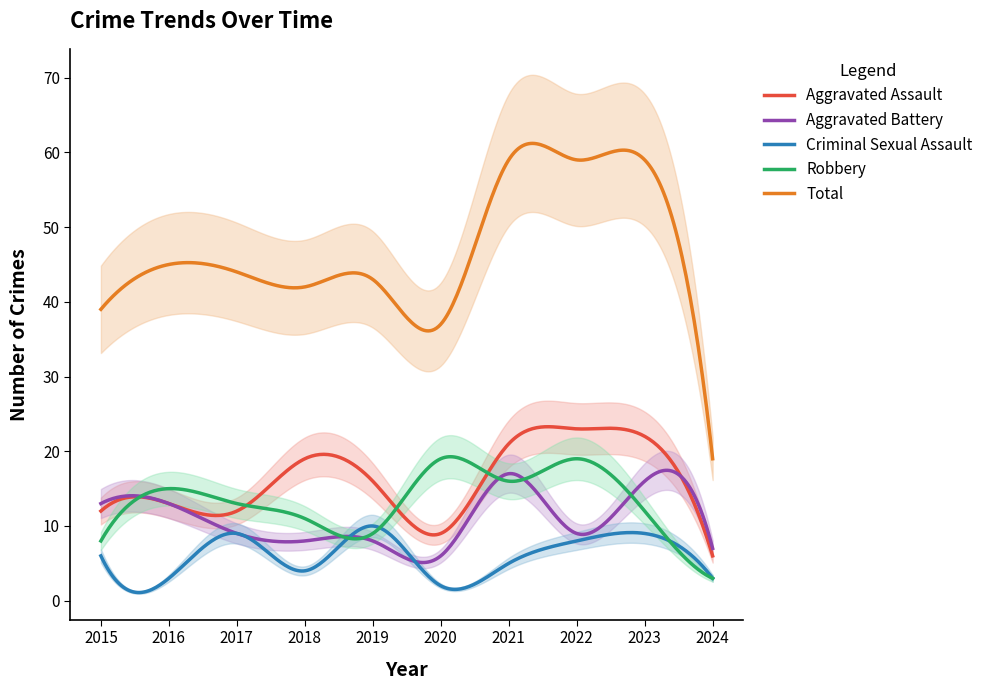

True or false: Total has more than 1 points higher than both neighbors.

True